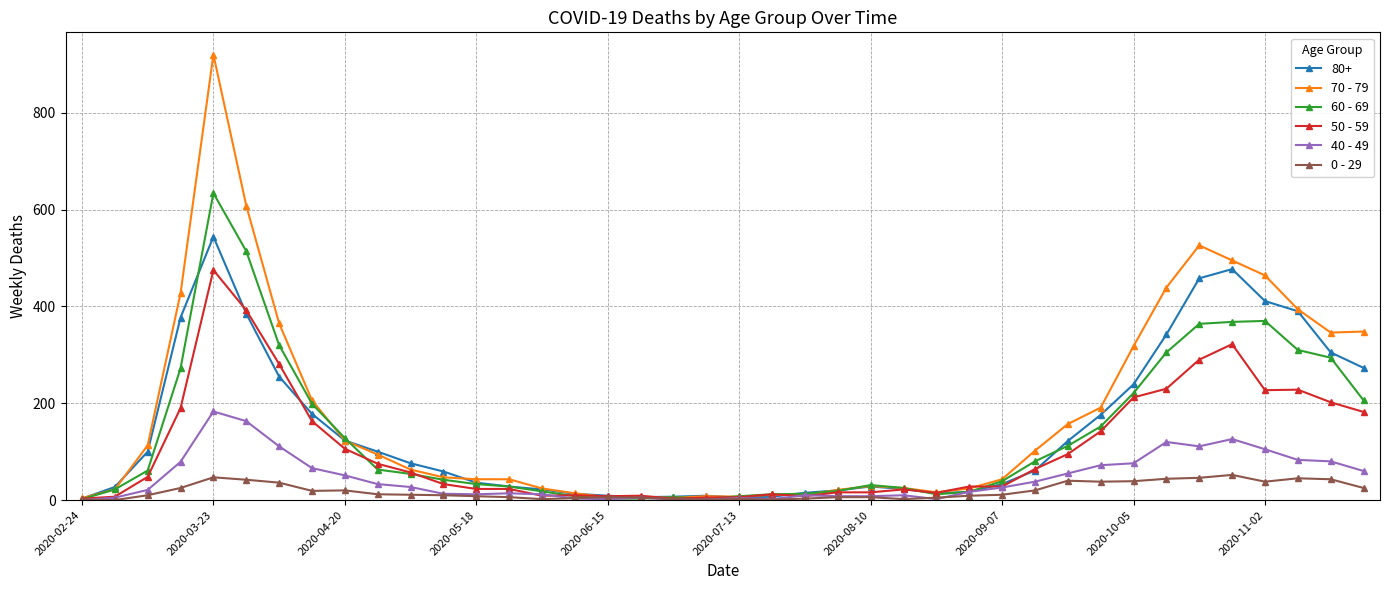

Which series has the largest range (max minus min)?

70 - 79